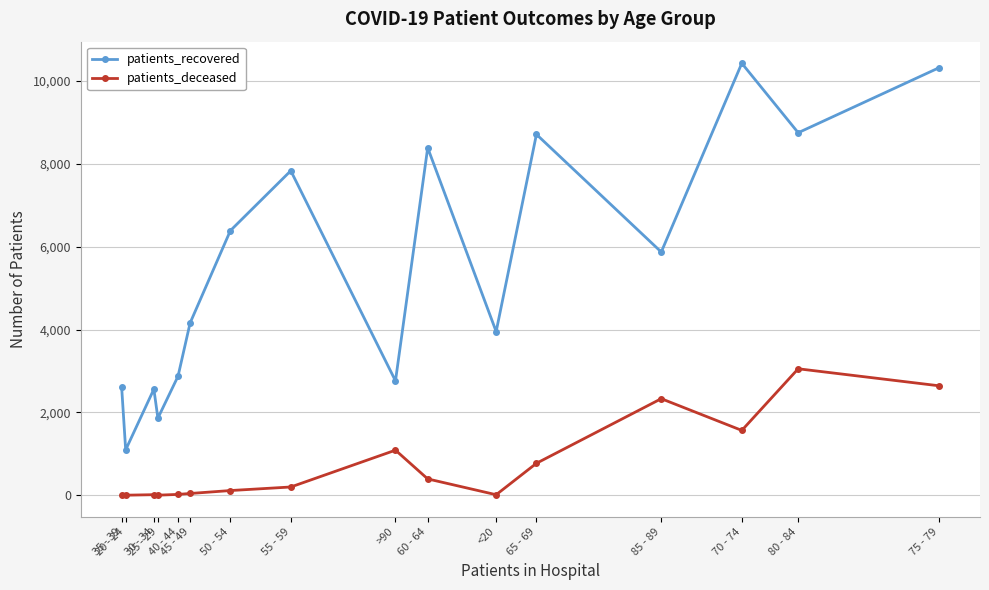

True or false: patients_deceased has more than 1 points higher than both neighbors.

True